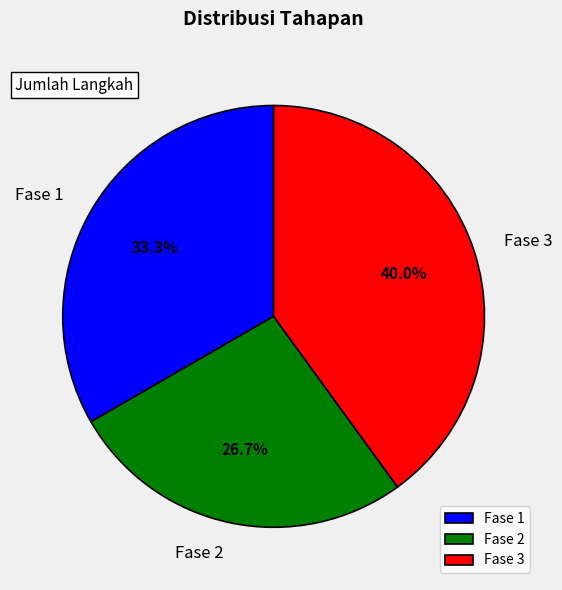

To the nearest percent, what portion does Fase 1 represent?

33%